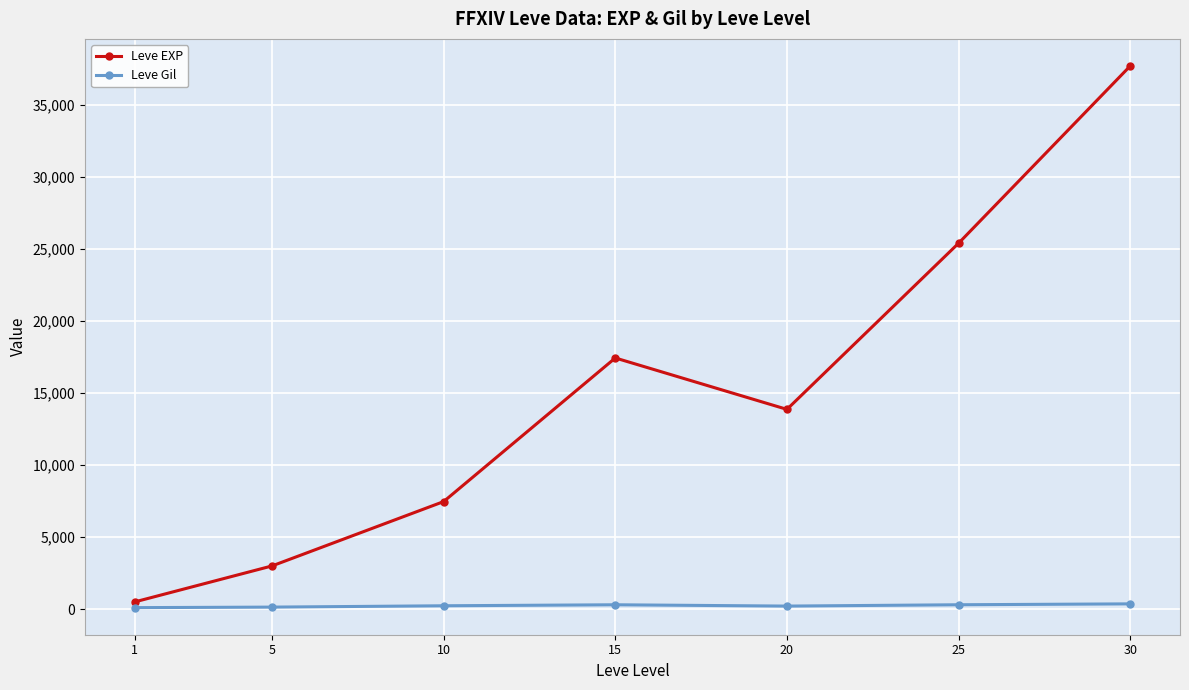

Does the chart display data point markers on the line(s)?

Yes